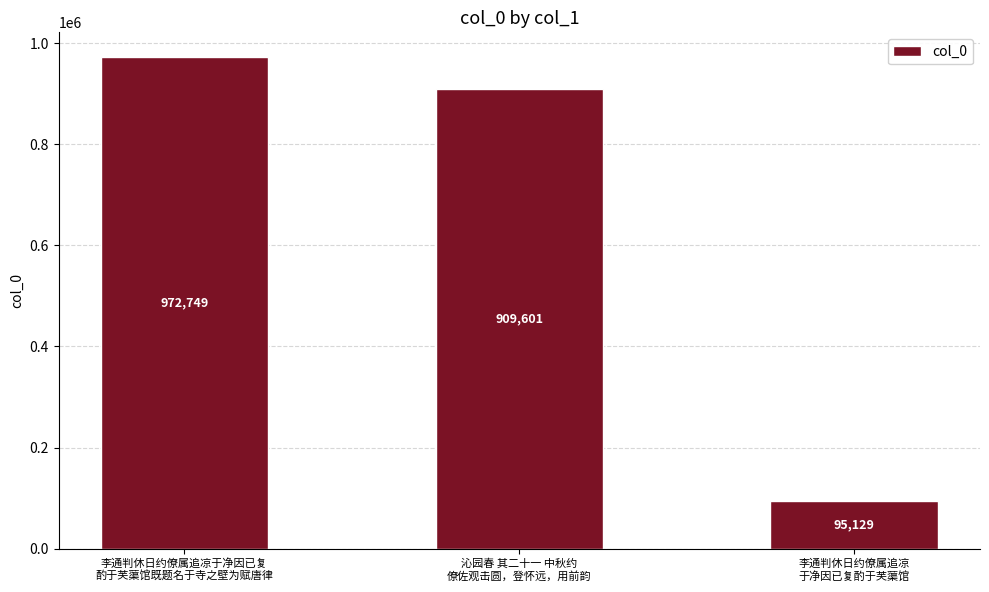

Is it true that the value at 李通判休日约僚属追凉
于净因已复酌于芙蕖馆 is 95129?

True